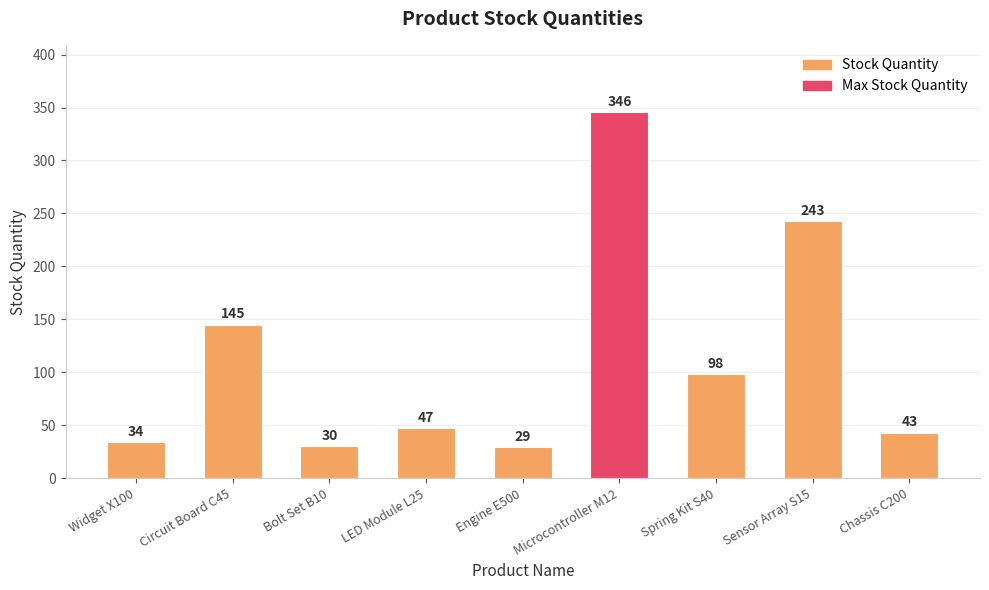

Which label corresponds to the largest value in the chart?

Microcontroller M12